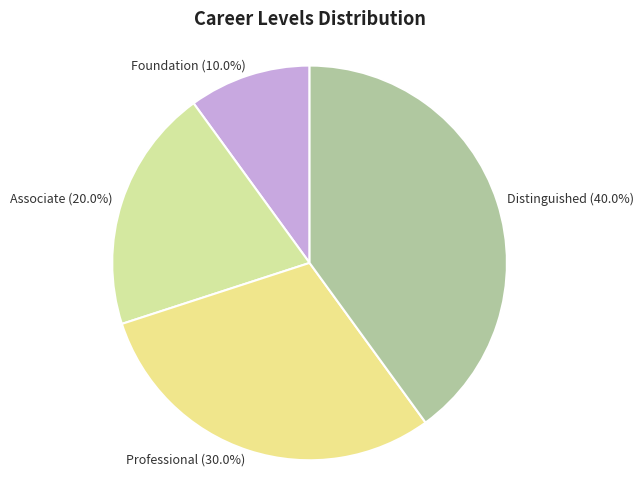

How many segments does this pie chart have?

4